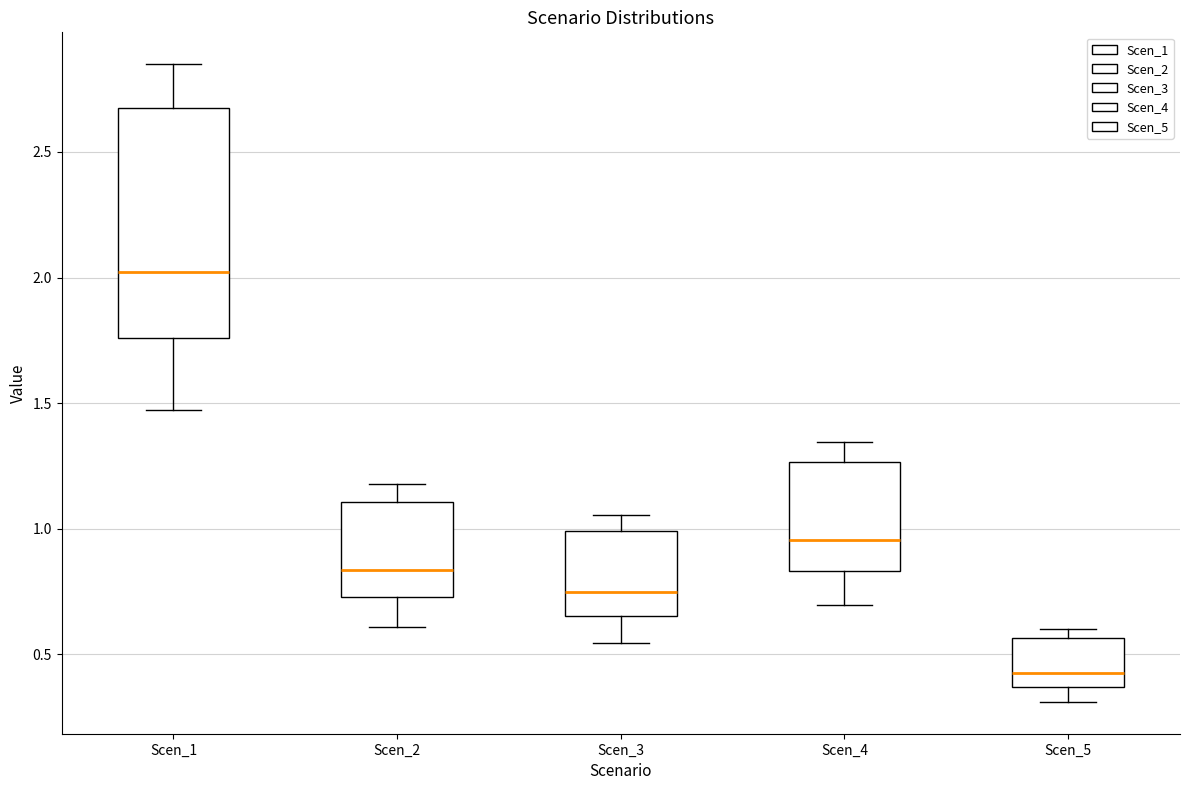

Comparing the boxes themselves (not the whiskers), which one is the tallest?

Scen_1